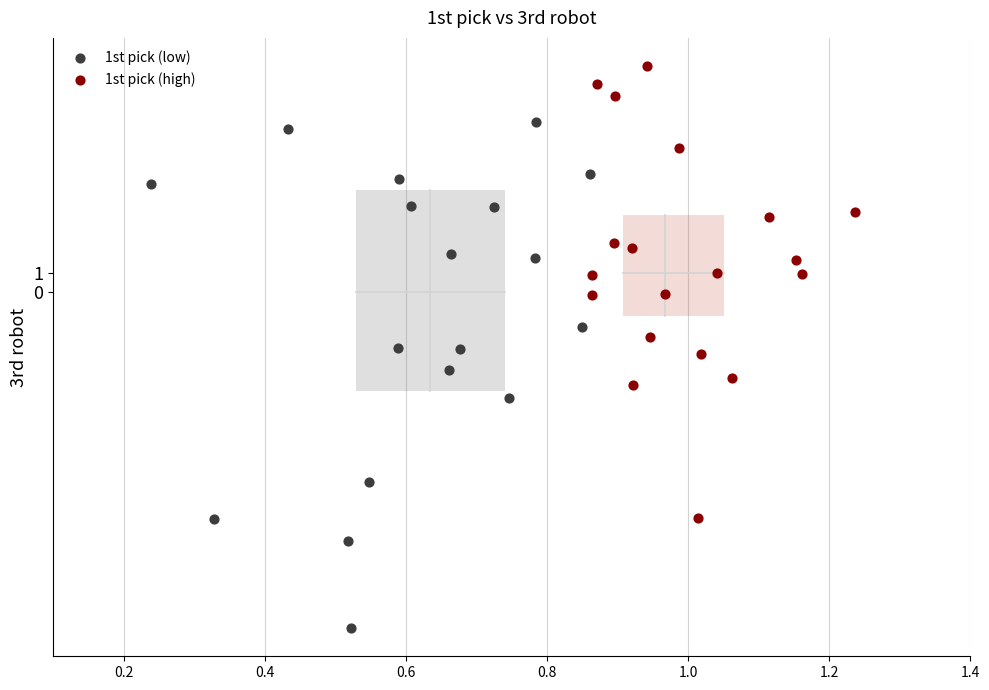

Which series has the largest Y range (max minus min)?

1st pick (low)